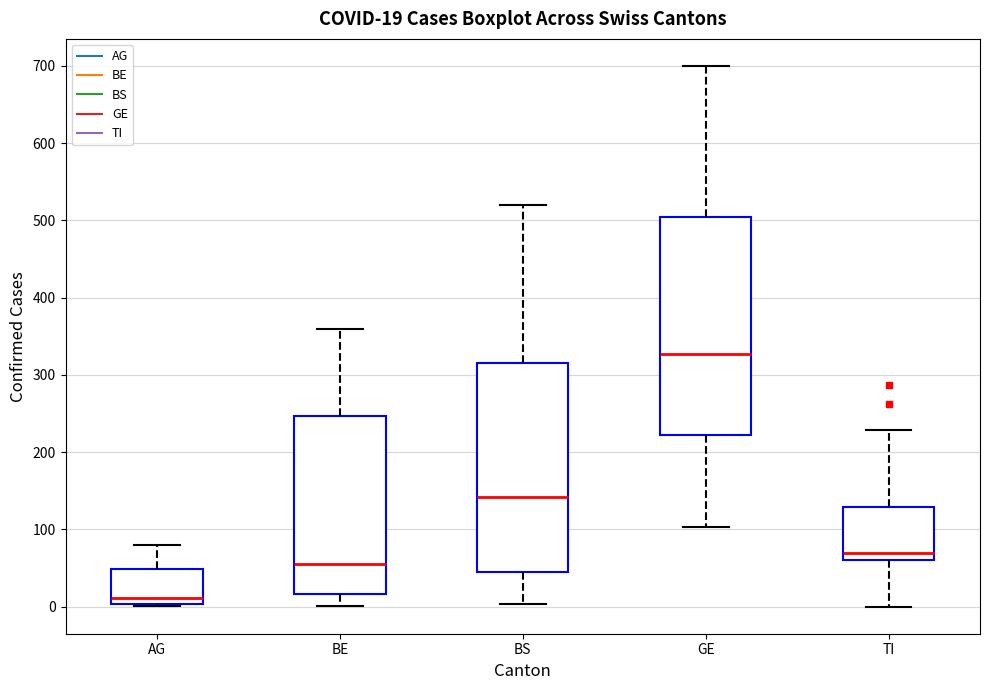

Comparing the boxes themselves (not the whiskers), which one is the tallest?

GE